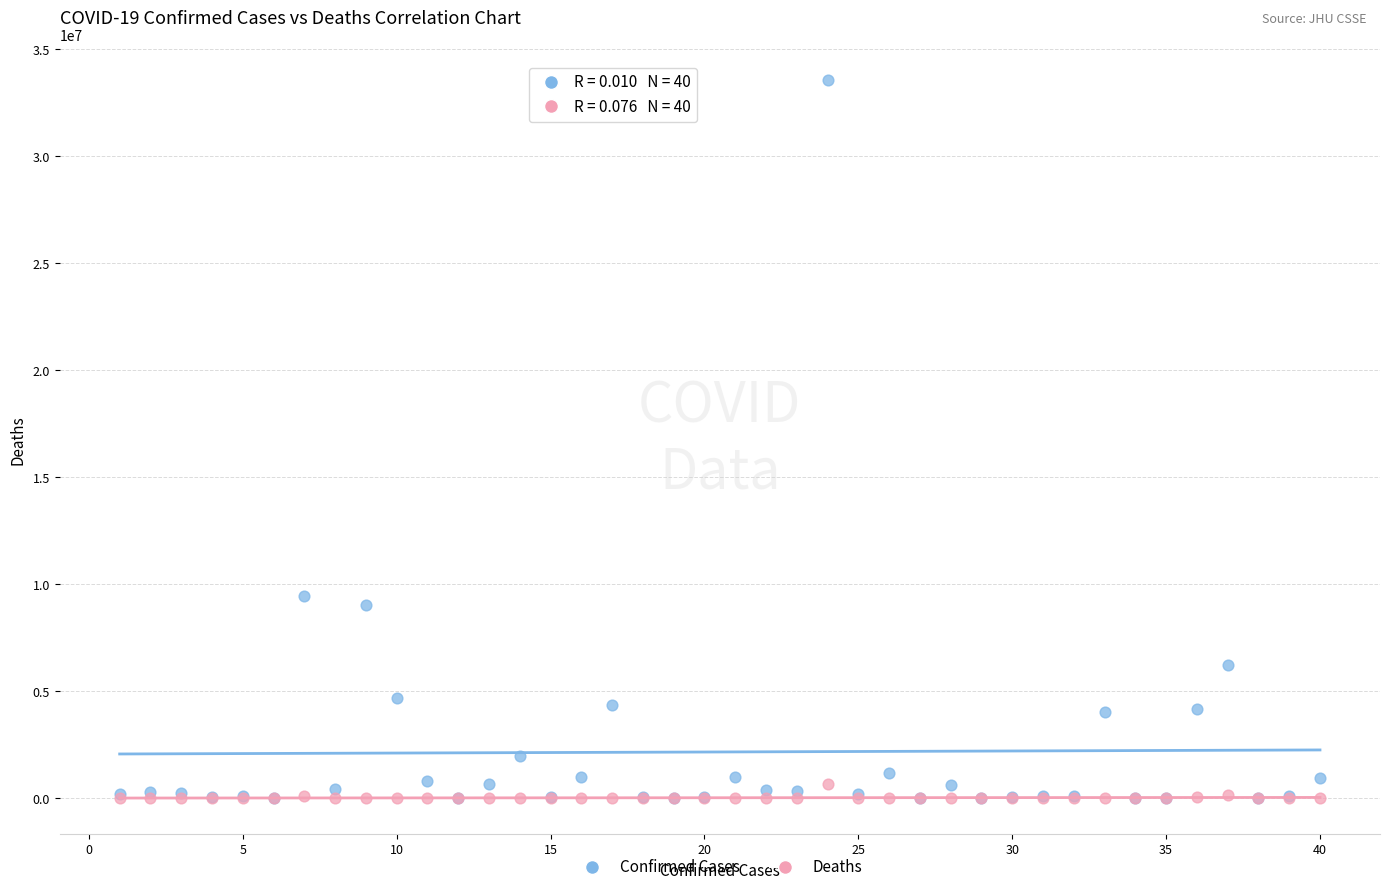

In the Confirmed Cases series, what Y value is closest to 16781478?

9465827